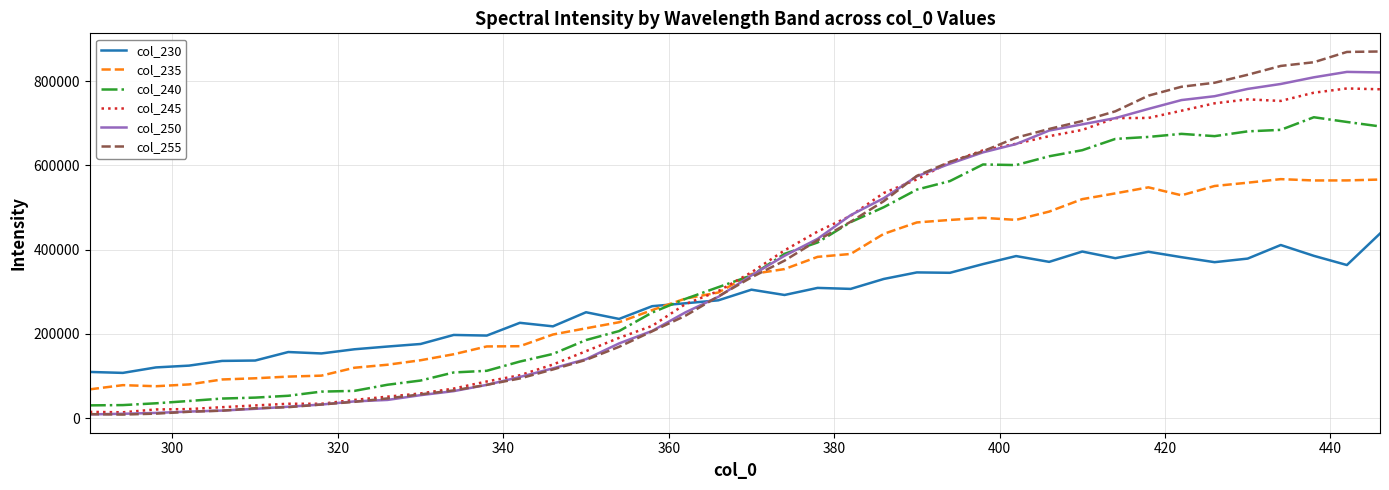

List the series in order of their peak value, highest first.

col_255, col_250, col_245, col_240, col_235, col_230